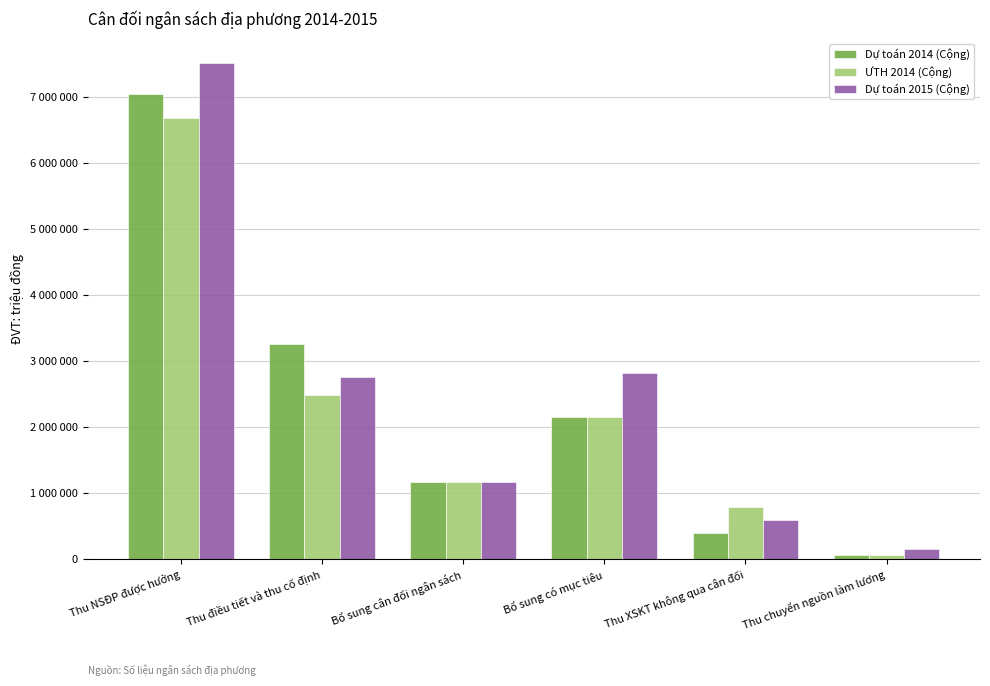

Are the bars horizontal?

No